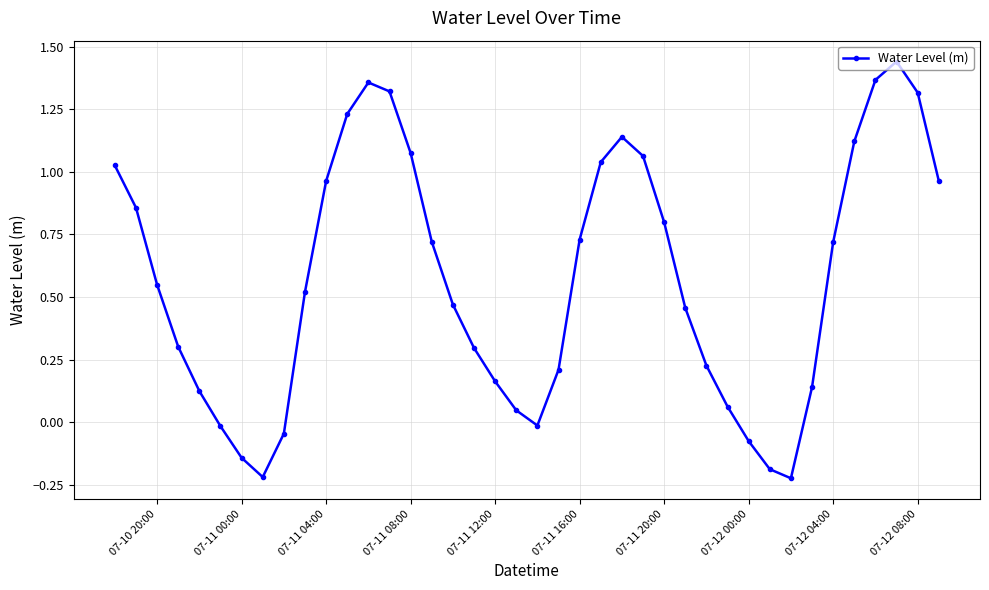

What is the difference between the second highest and second lowest values?

1.6